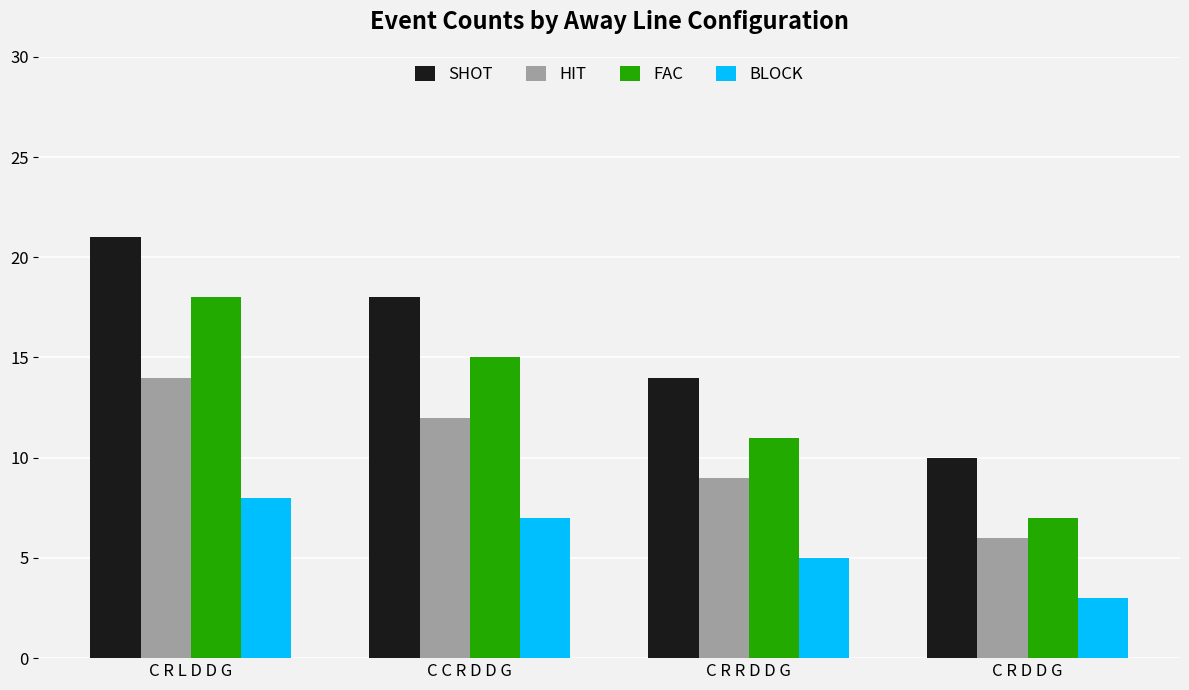

Is the value of HIT at C C R D D G greater than the value of FAC at C C R D D G?

No